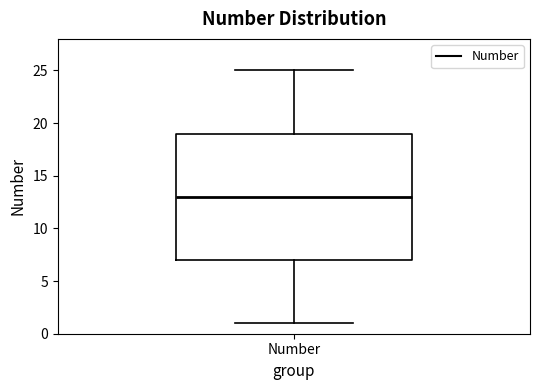

Transcribe this box plot: give where the median line is, the range the box spans, and where the two whiskers end, as read against the y-axis. The values are not printed on the chart, so give them approximately, as read against the axis.

median 13, box 7 to 19, whiskers 1 to 25